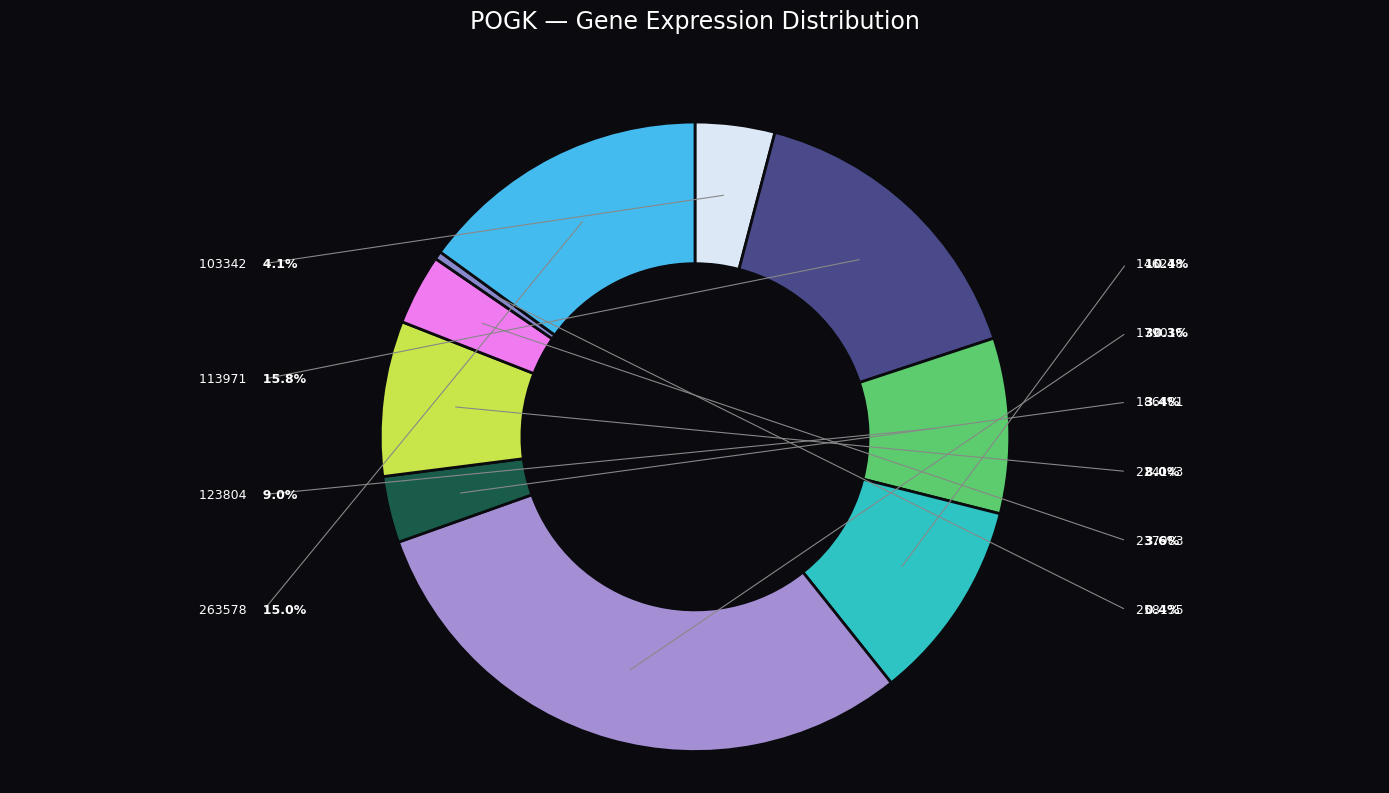

To the nearest percent, what is the average slice percentage?

10%